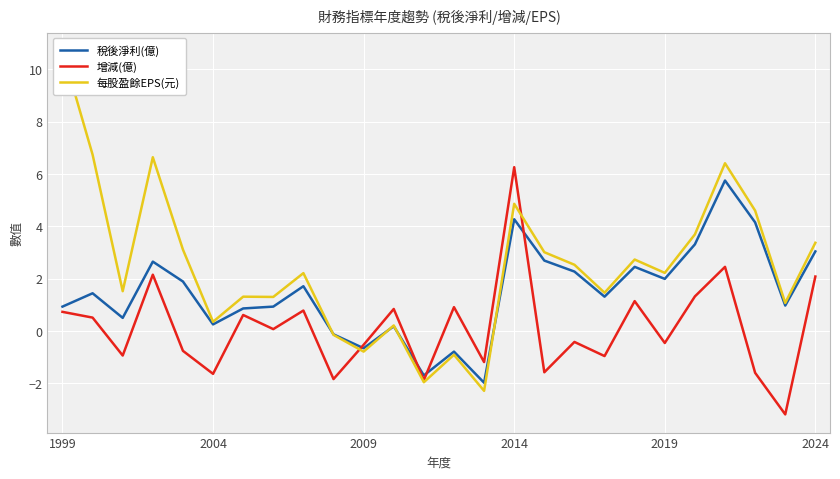

How many interior local peaks does the 每股盈餘EPS(元) series have?

8